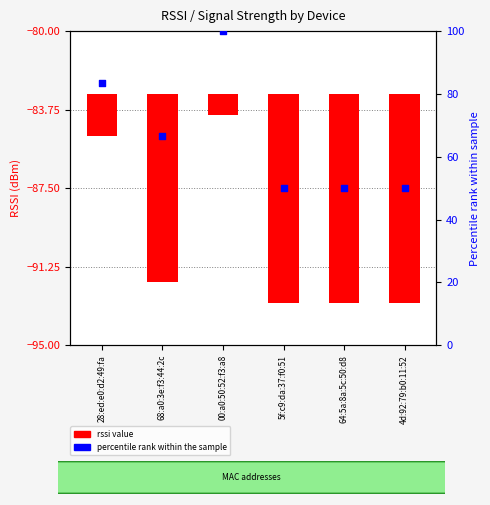

Which series contains the lowest Y value?

rssi value